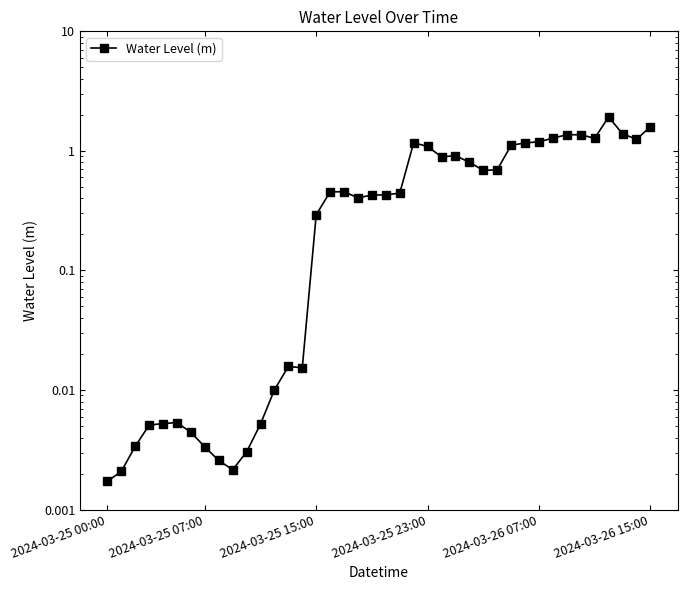

True or false: the data shows 0.1 at 21.

False